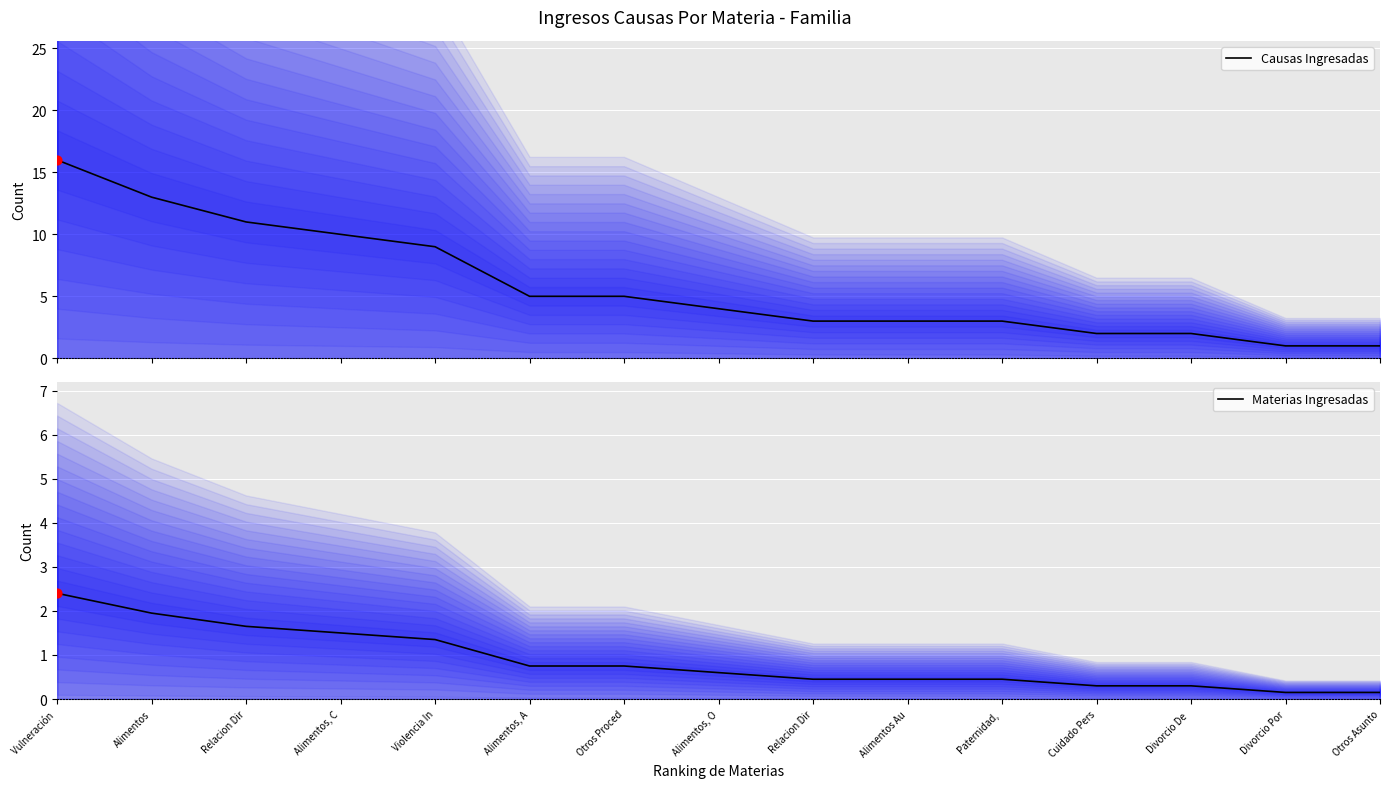

At which category is the sum across all series the highest?

Vulneración 